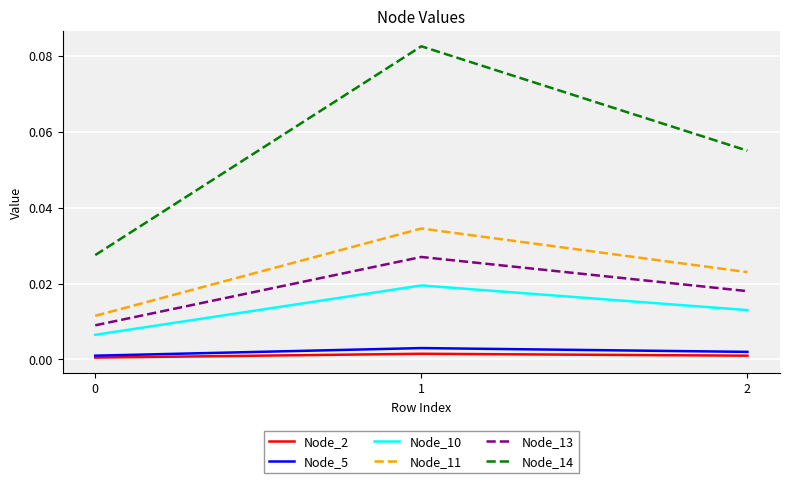

How many distinct data groups are displayed?

6